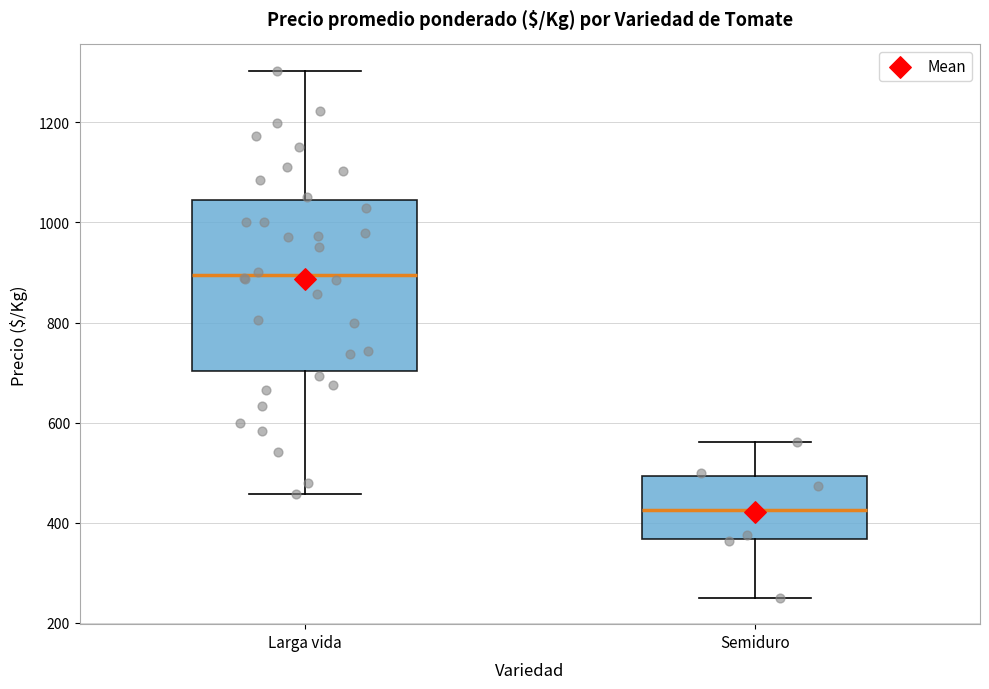

Where does the lower whisker of the box for Semiduro end on the y-axis? The values are not printed on the chart, so give them approximately, as read against the axis.

260